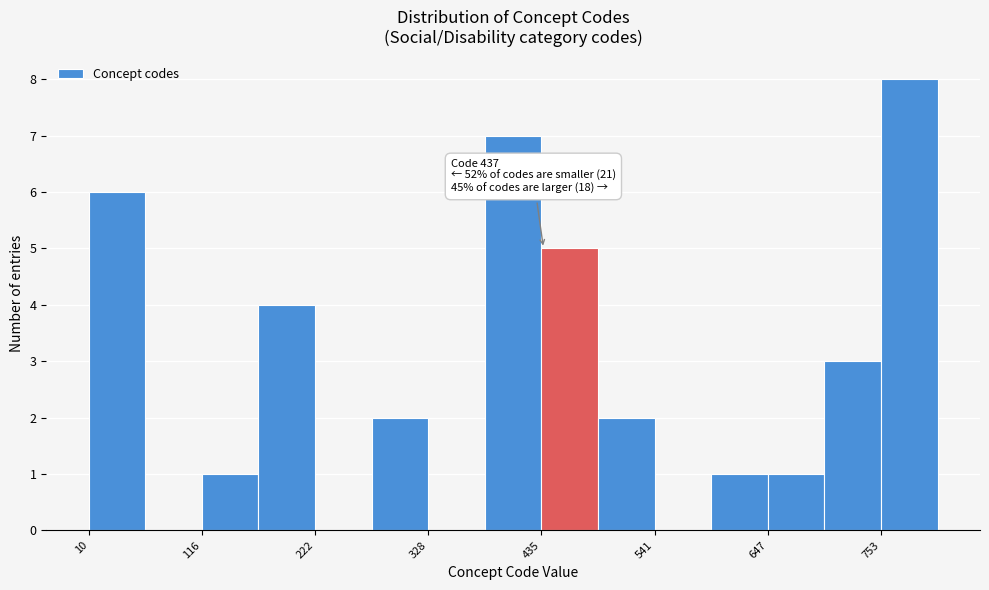

Read against the x-axis, roughly where is the centre of the tallest bar?

780